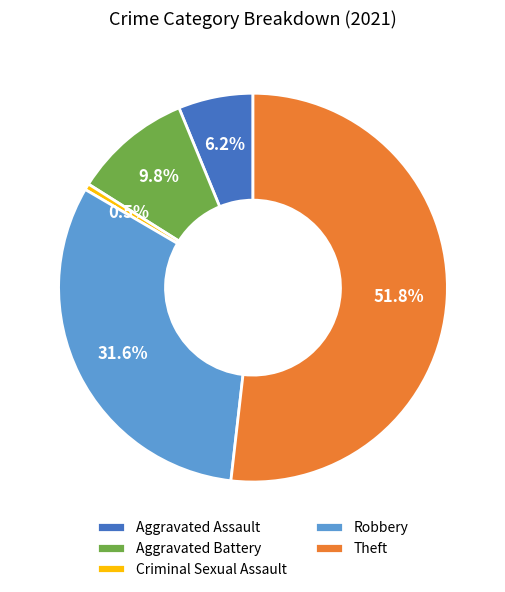

Which slice is the largest?

Theft